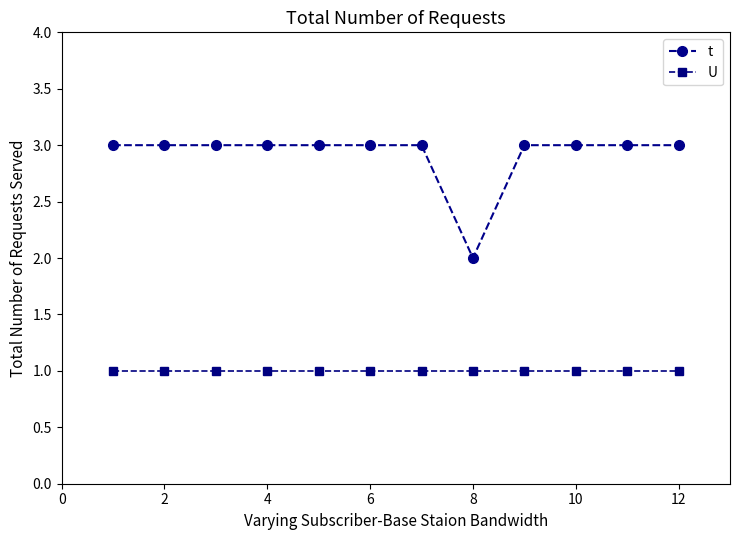

True or false: t and U cross at least once.

False